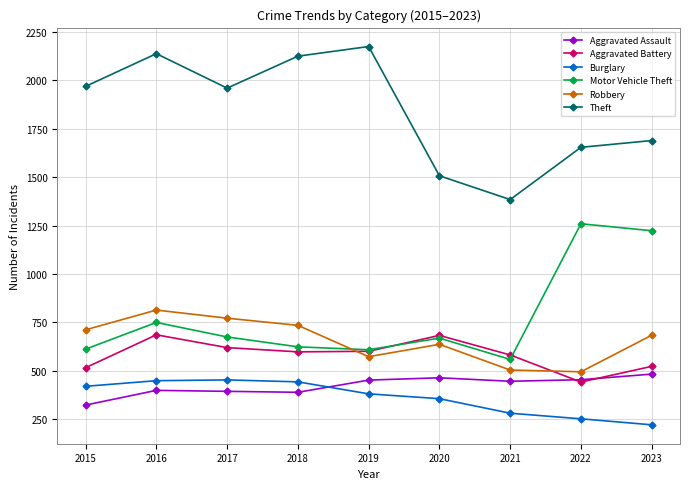

At how many categories does at least one series exceed 1078?

9